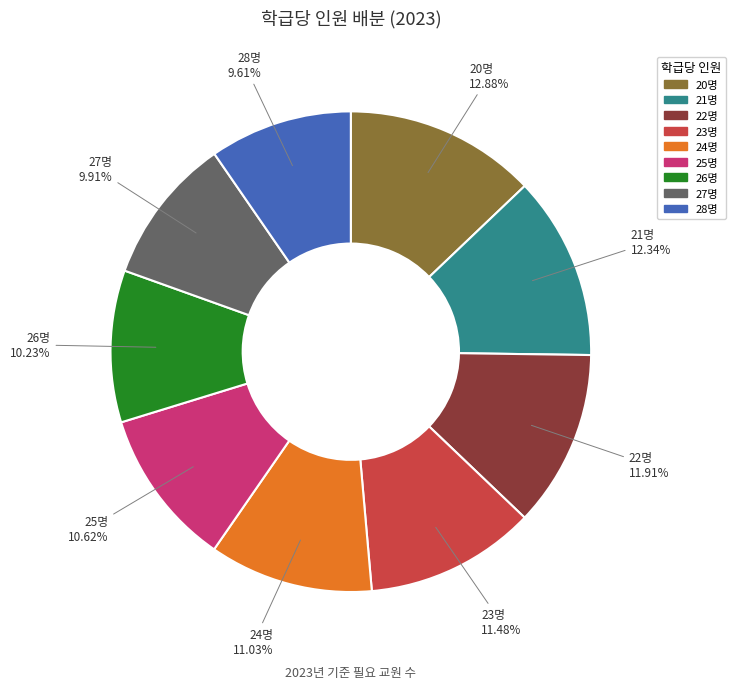

What percentage do 26명 and 27명 together represent?

20.1%